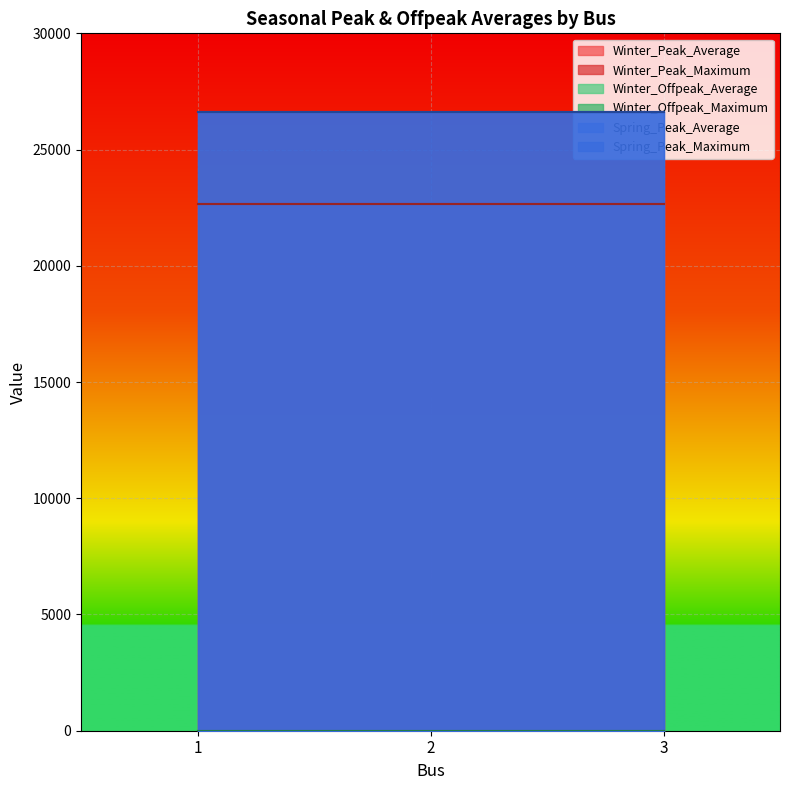

What is the spread (max minus min) of values at 2?

26611.0